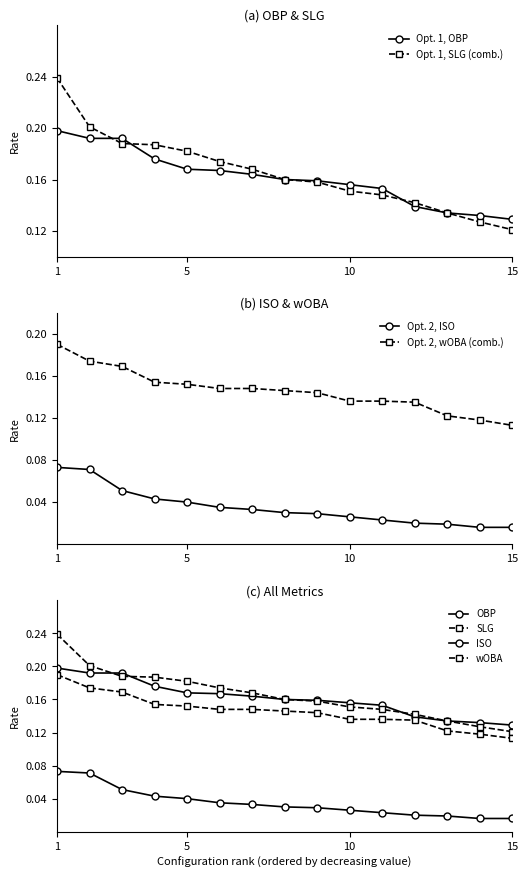

True or false: Opt. 1, OBP has a value of 0.2 at 15.

False